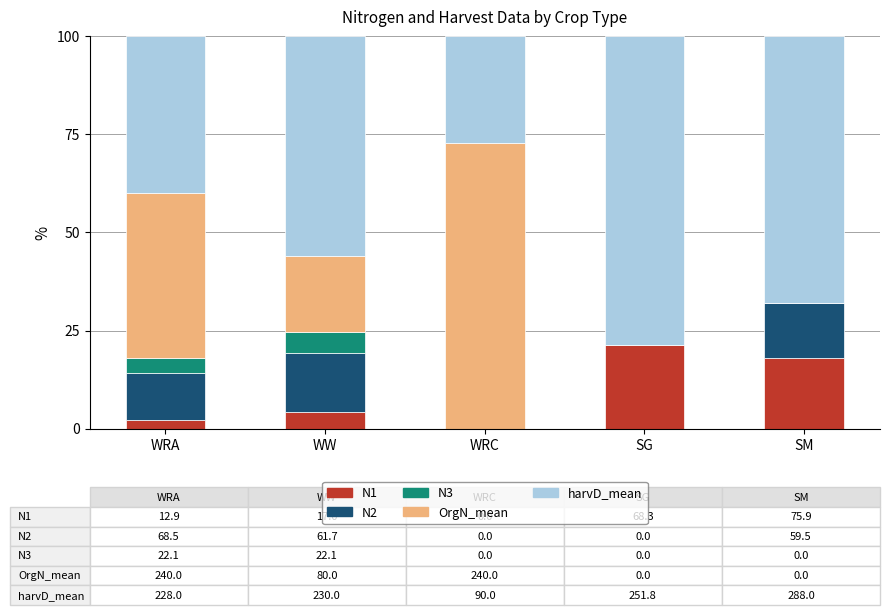

What is the total value across all series at SG?

100.0